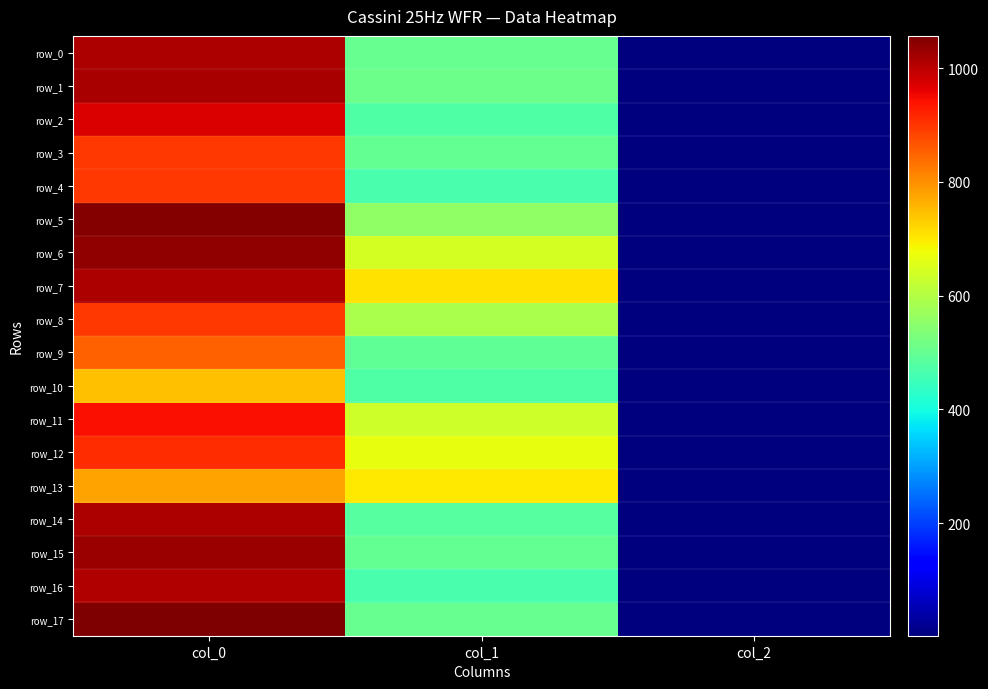

Which label corresponds to the largest value in the chart?

col_0